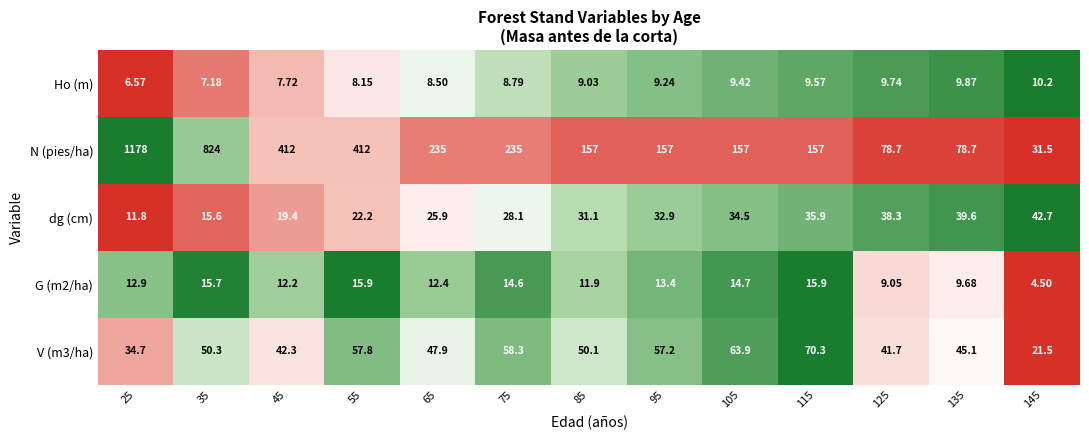

Which series has the largest total across all categories?

N (pies/ha)